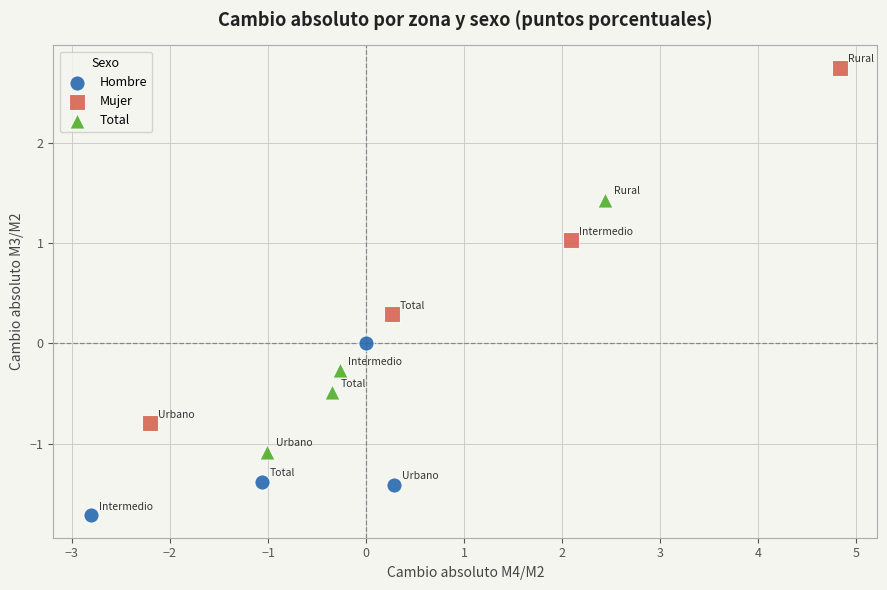

Which series contains the lowest Y value?

Hombre